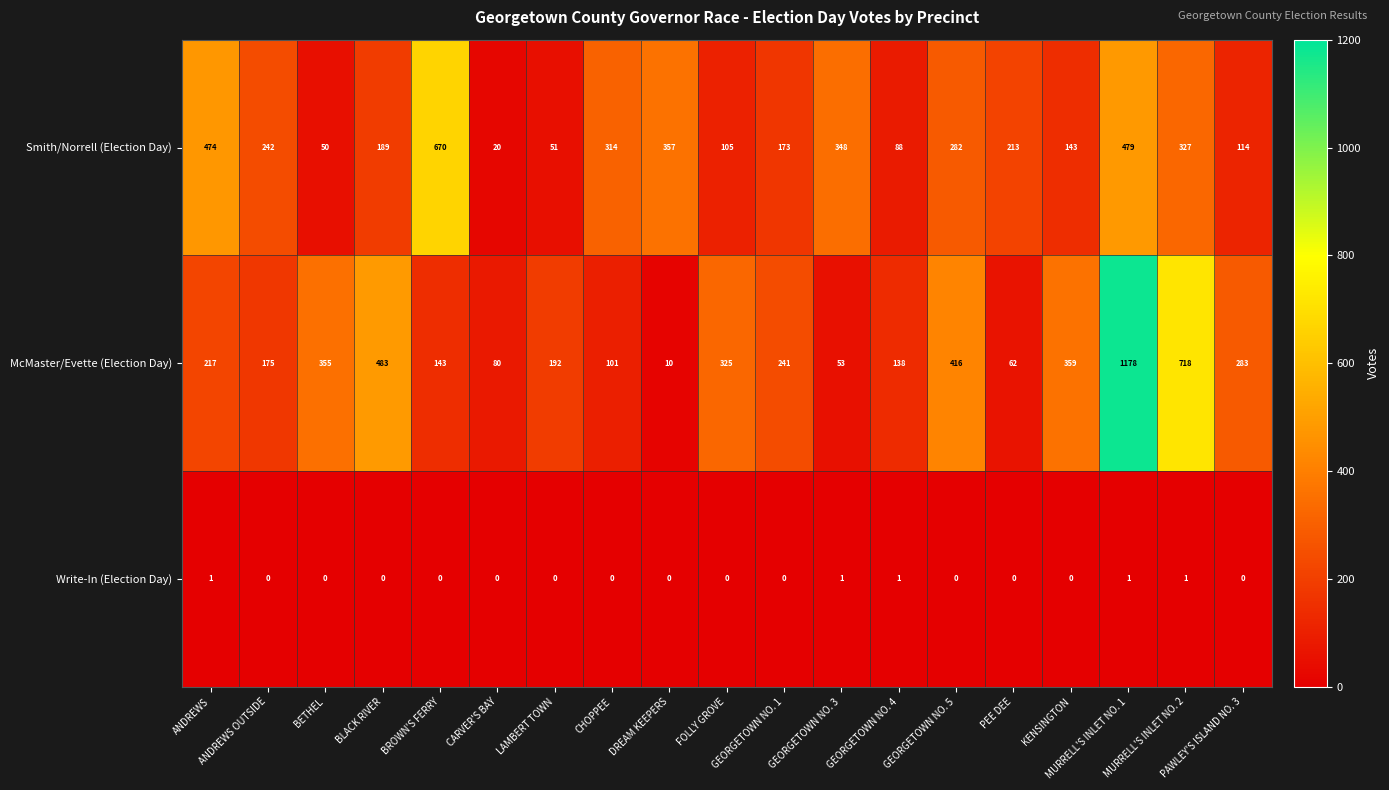

Rank the series by their maximum value, from highest to lowest.

McMaster/Evette (Election Day), Smith/Norrell (Election Day), Write-In (Election Day)